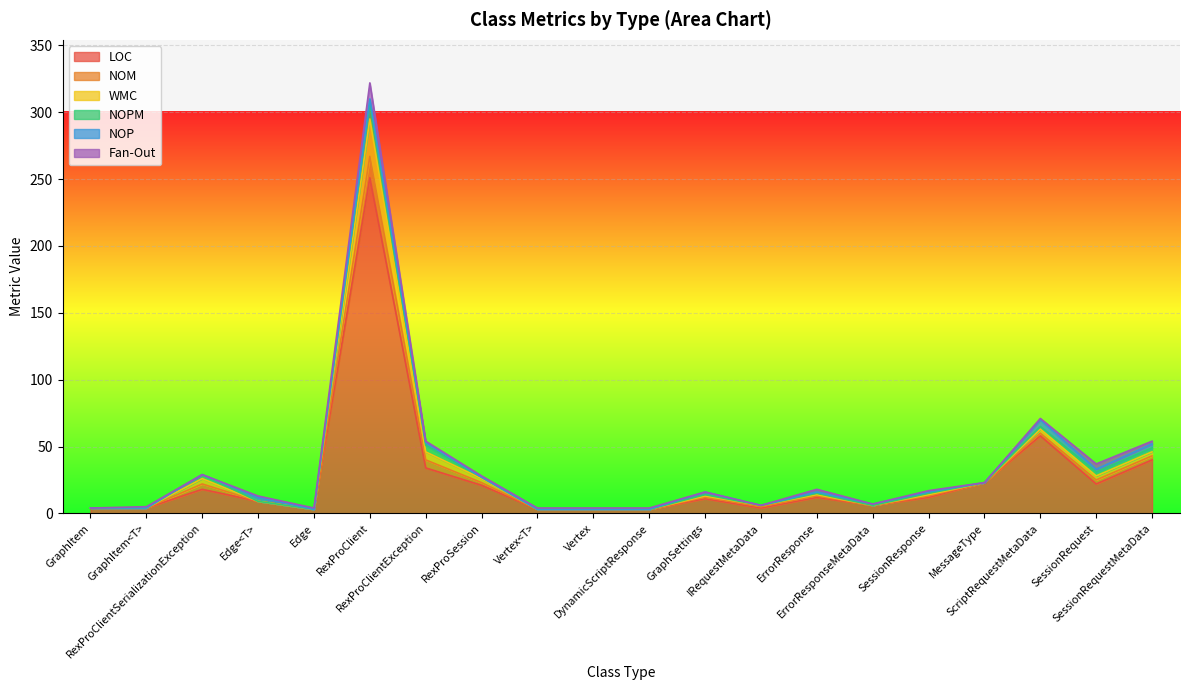

After their last crossing, which series has the higher values: Fan-Out or NOM?

NOM